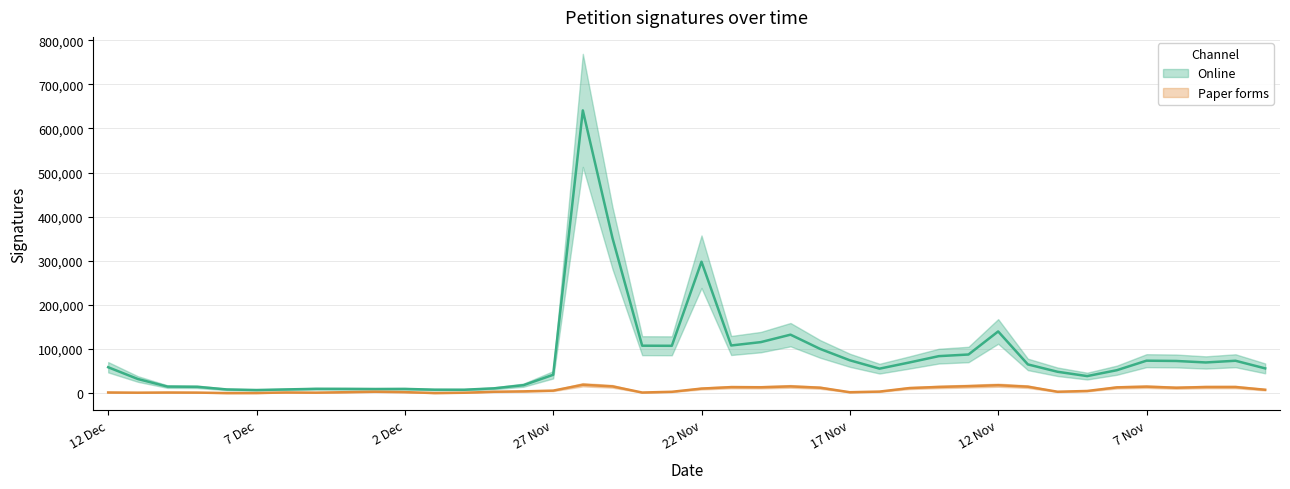

Which label corresponds to the largest value in the chart?

26 Nov